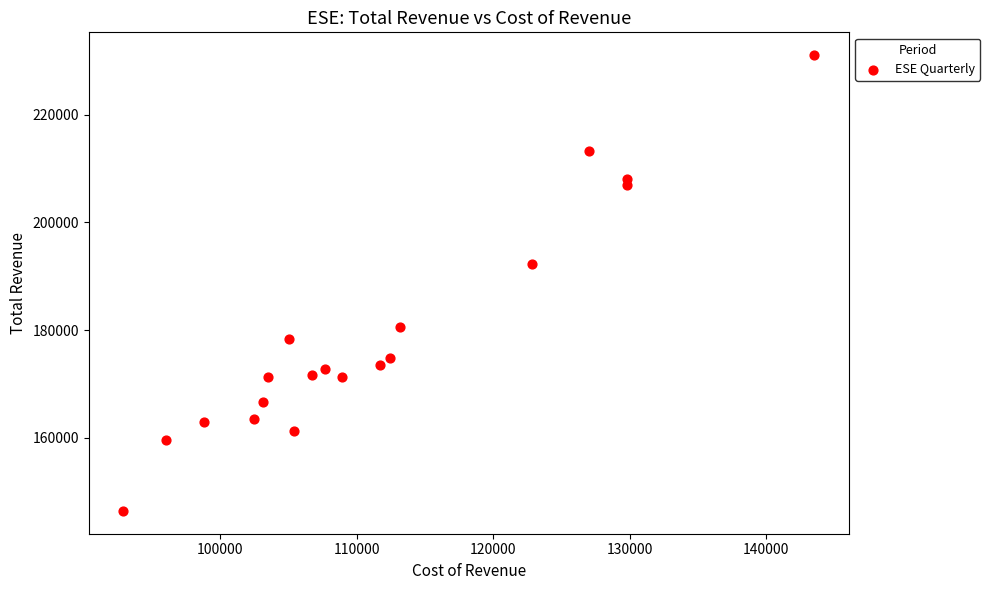

What Y value in the scatter plot is closest to 188750?

192200